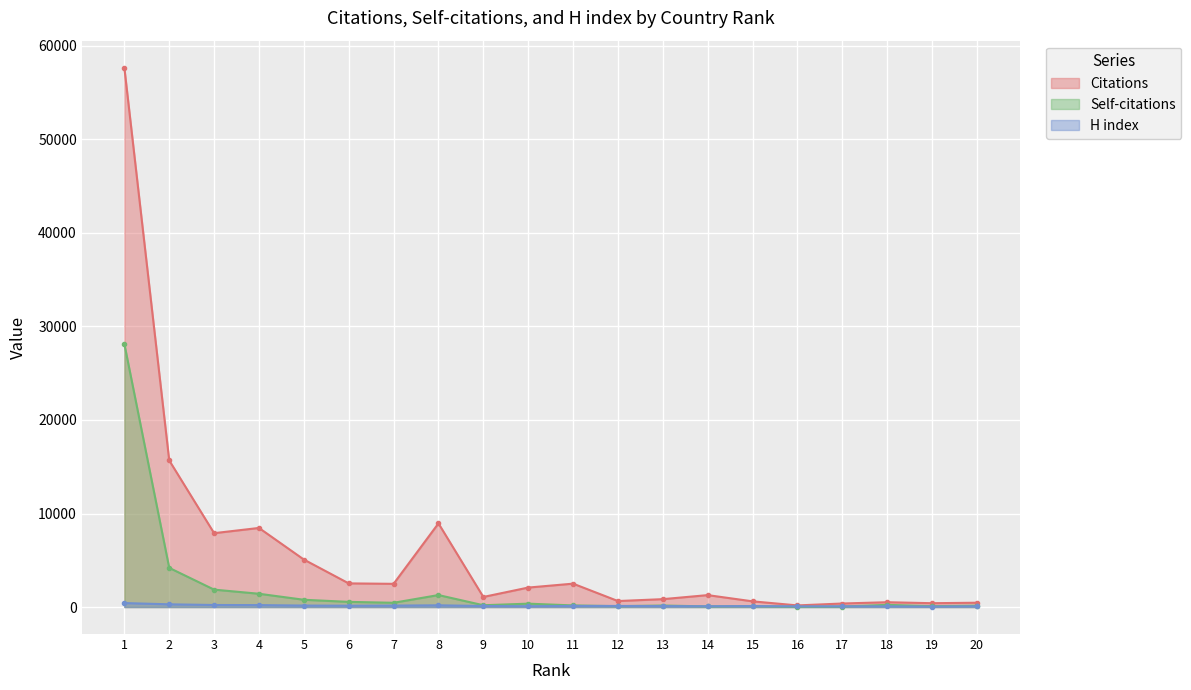

Reading left to right, list all the values displayed in this chart.

Citations: 57668	15675	7899	8458	5081	2531	2483	8946	1080	2084	2502	643	845	1277	611	176	379	517	412	463
Self-citations: 28132	4190	1863	1422	780	554	458	1283	194	363	175	94	164	70	106	22	58	235	94	151
H index: 427	293	220	210	159	143	156	187	112	89	116	120	103	86	107	71	79	75	50	83